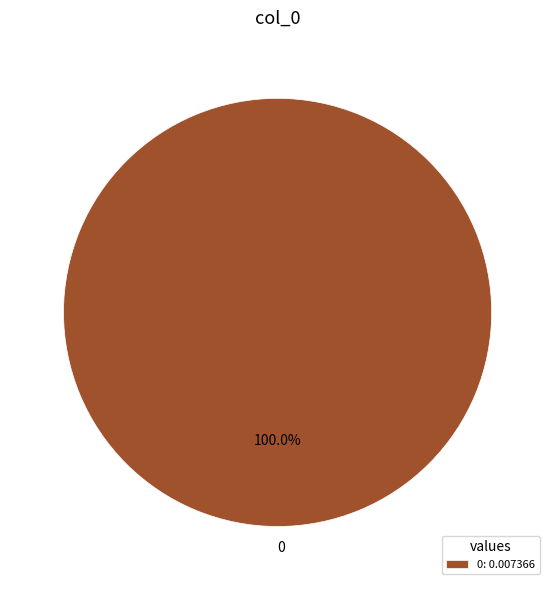

Does any single category account for the majority?

Yes